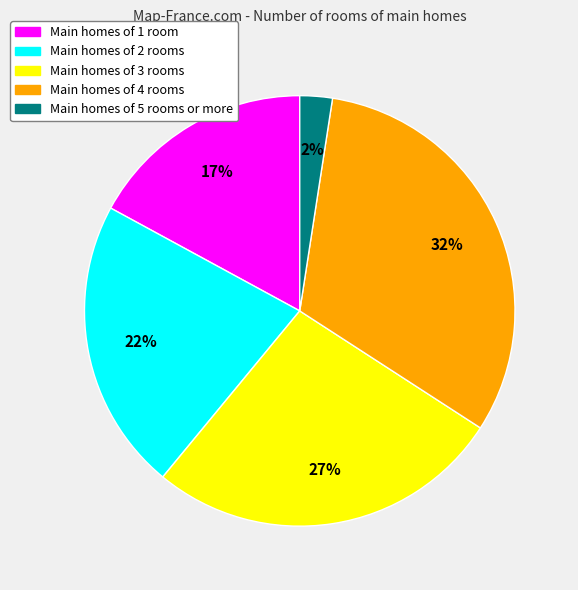

To the nearest percent, what is the average slice percentage?

20%